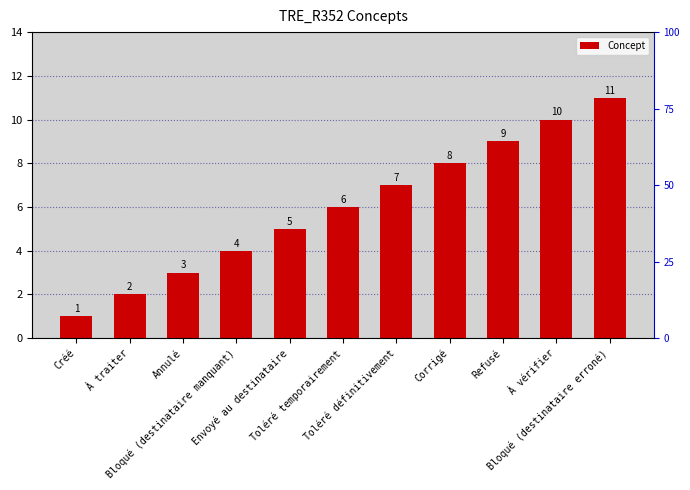

Reading left to right, list all the values displayed in this chart.

1	2	3	4	5	6	7	8	9	10	11